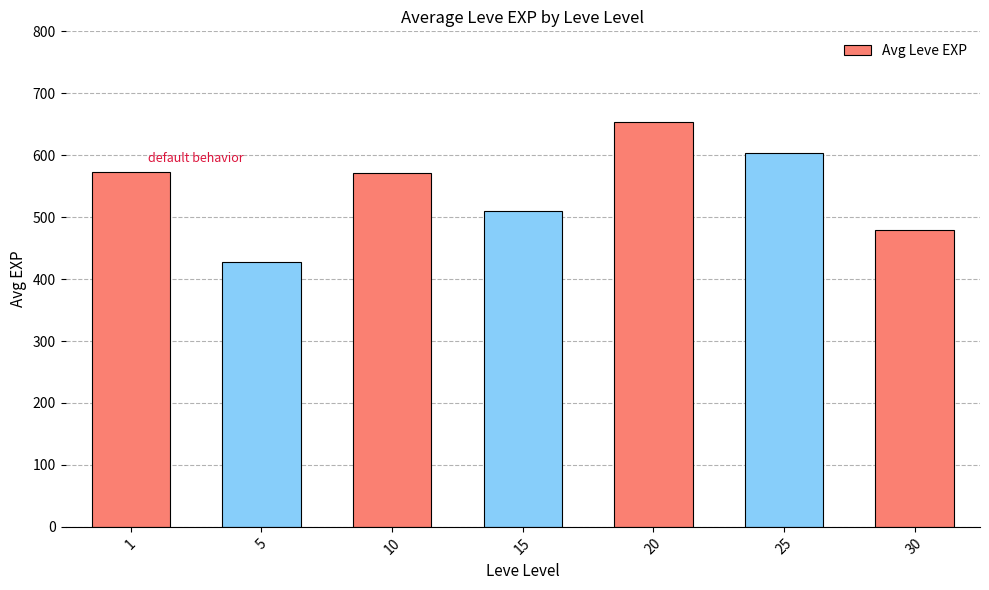

How many data points are less than 571?

3